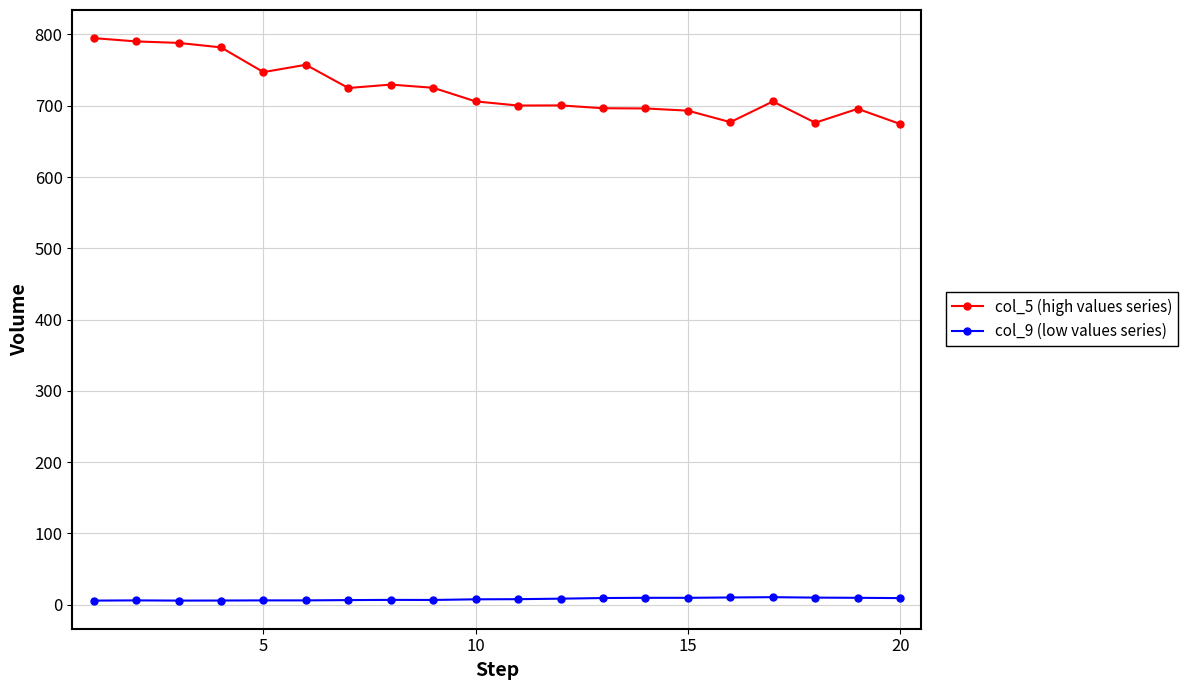

True or false: col_9 (low values series) and col_5 (high values series) cross at least once.

False